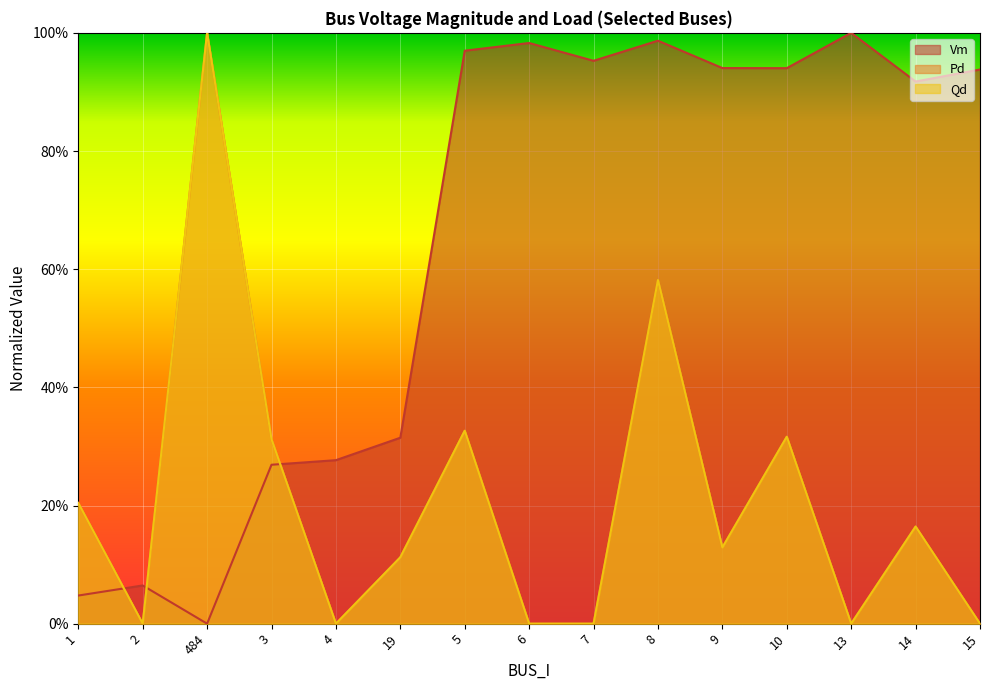

How many interior local peaks does the Qd series have?

5